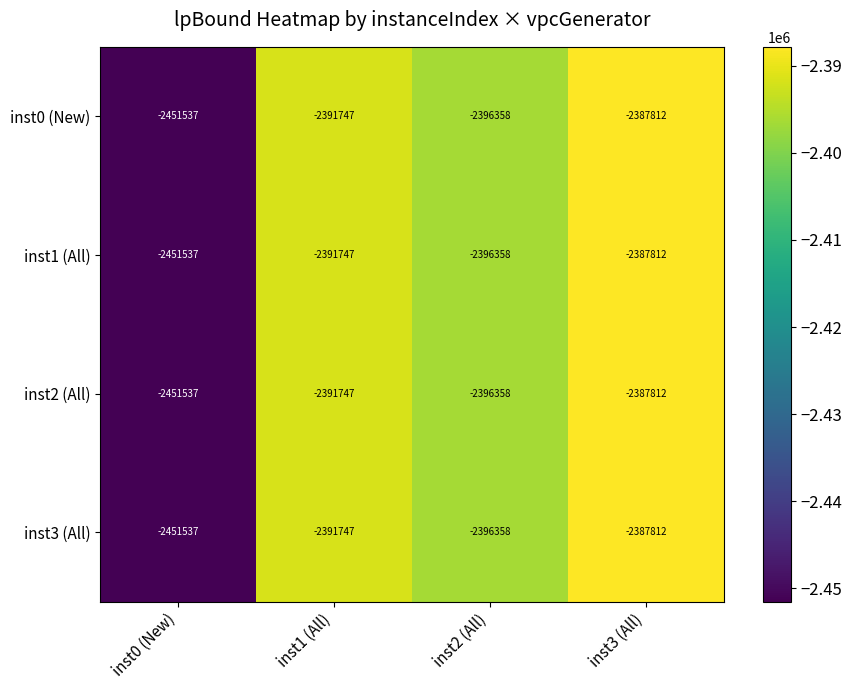

Rank the categories by inst1 (All) value from lowest to highest.

inst0 (New), inst2 (All), inst1 (All), inst3 (All)